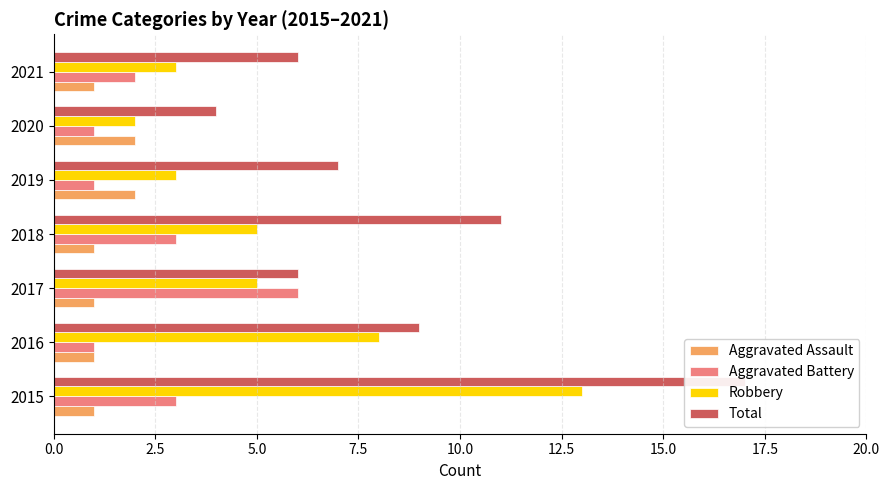

What value does the Aggravated Assault series have at 2021?

1